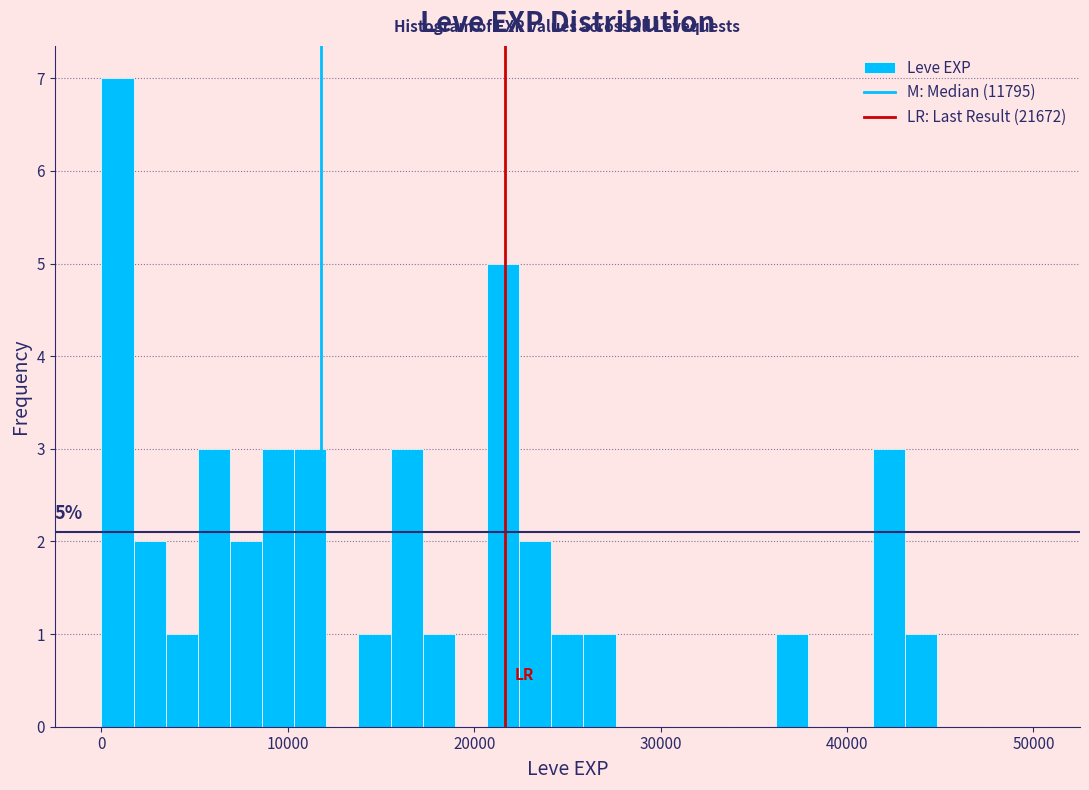

Around what value on the x-axis is the tallest bar? Give the approximate position of its centre, as read against the axis.

1000